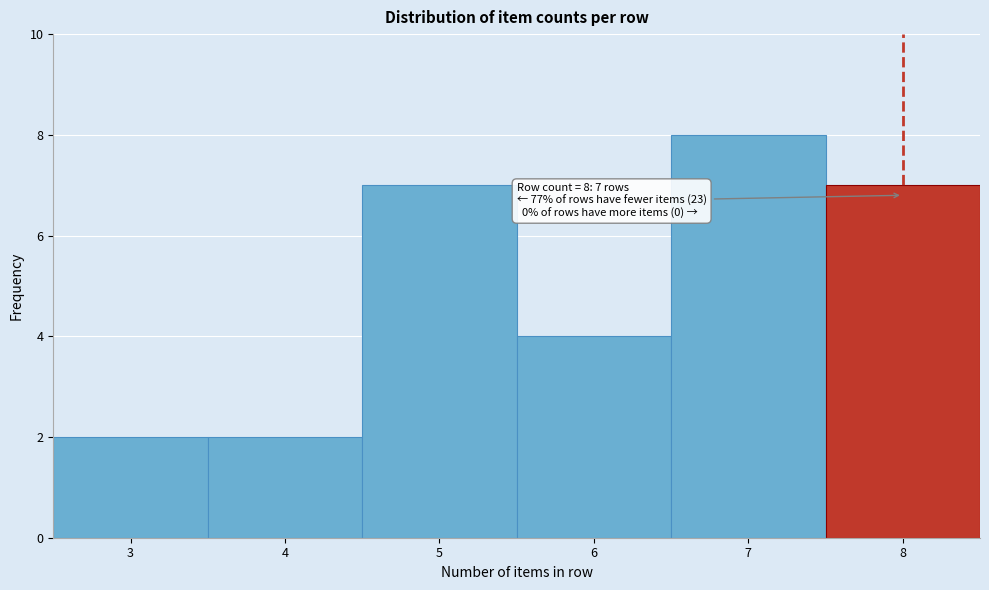

Which range on the x-axis has the tallest bar?

6.5 to 7.5